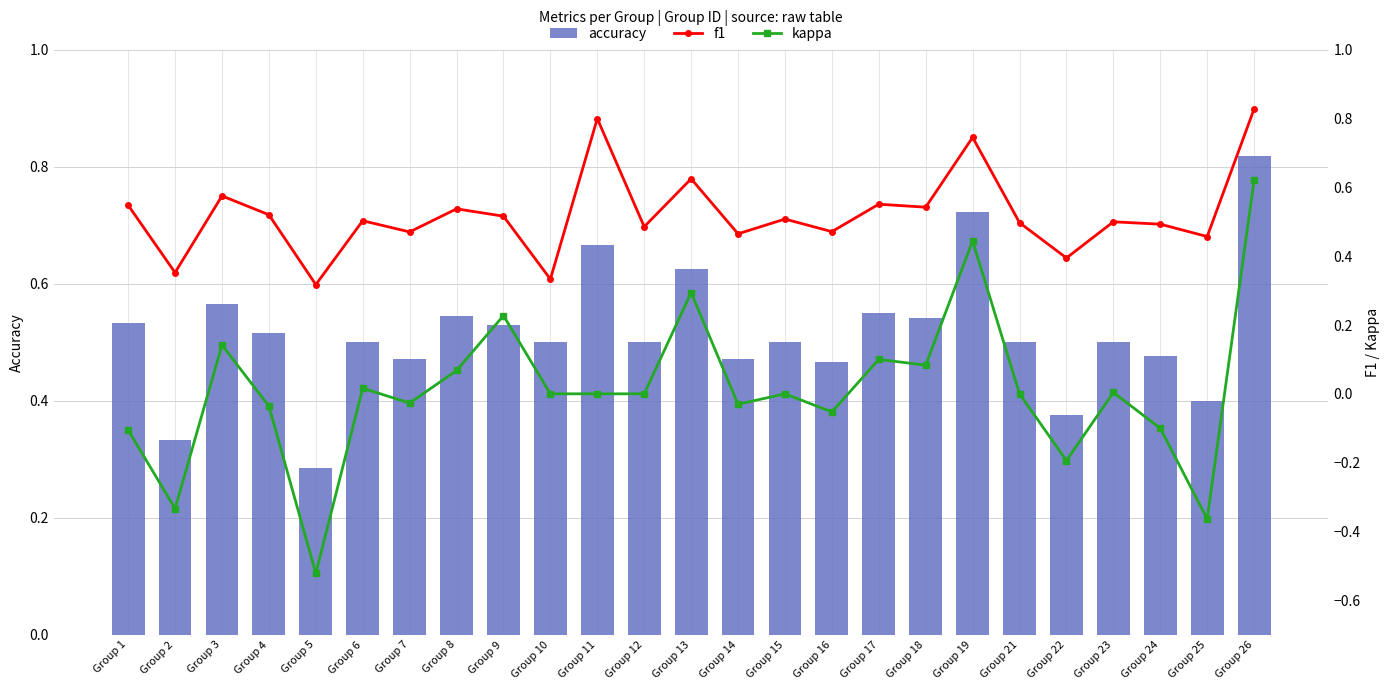

Between Group 18 and Group 2, which is larger?

Group 18